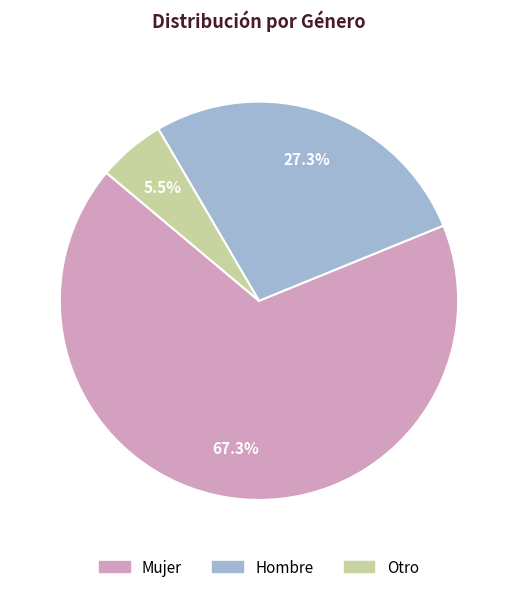

To the nearest percent, what portion does Mujer represent?

67%